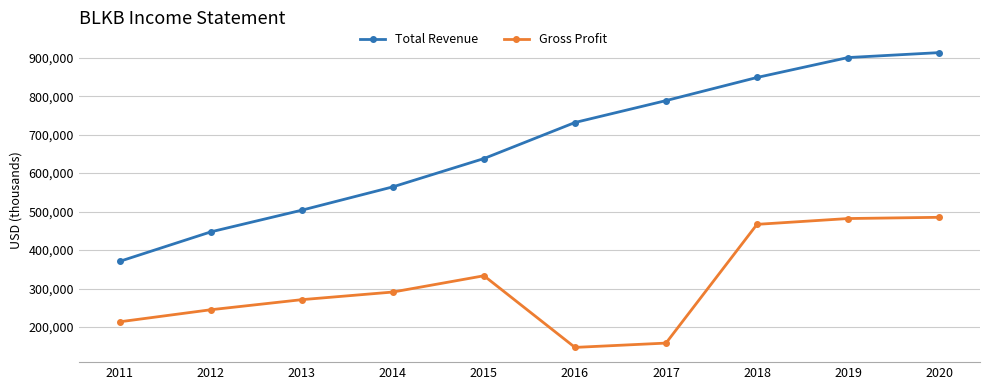

Does the chart have visible grid lines?

Yes